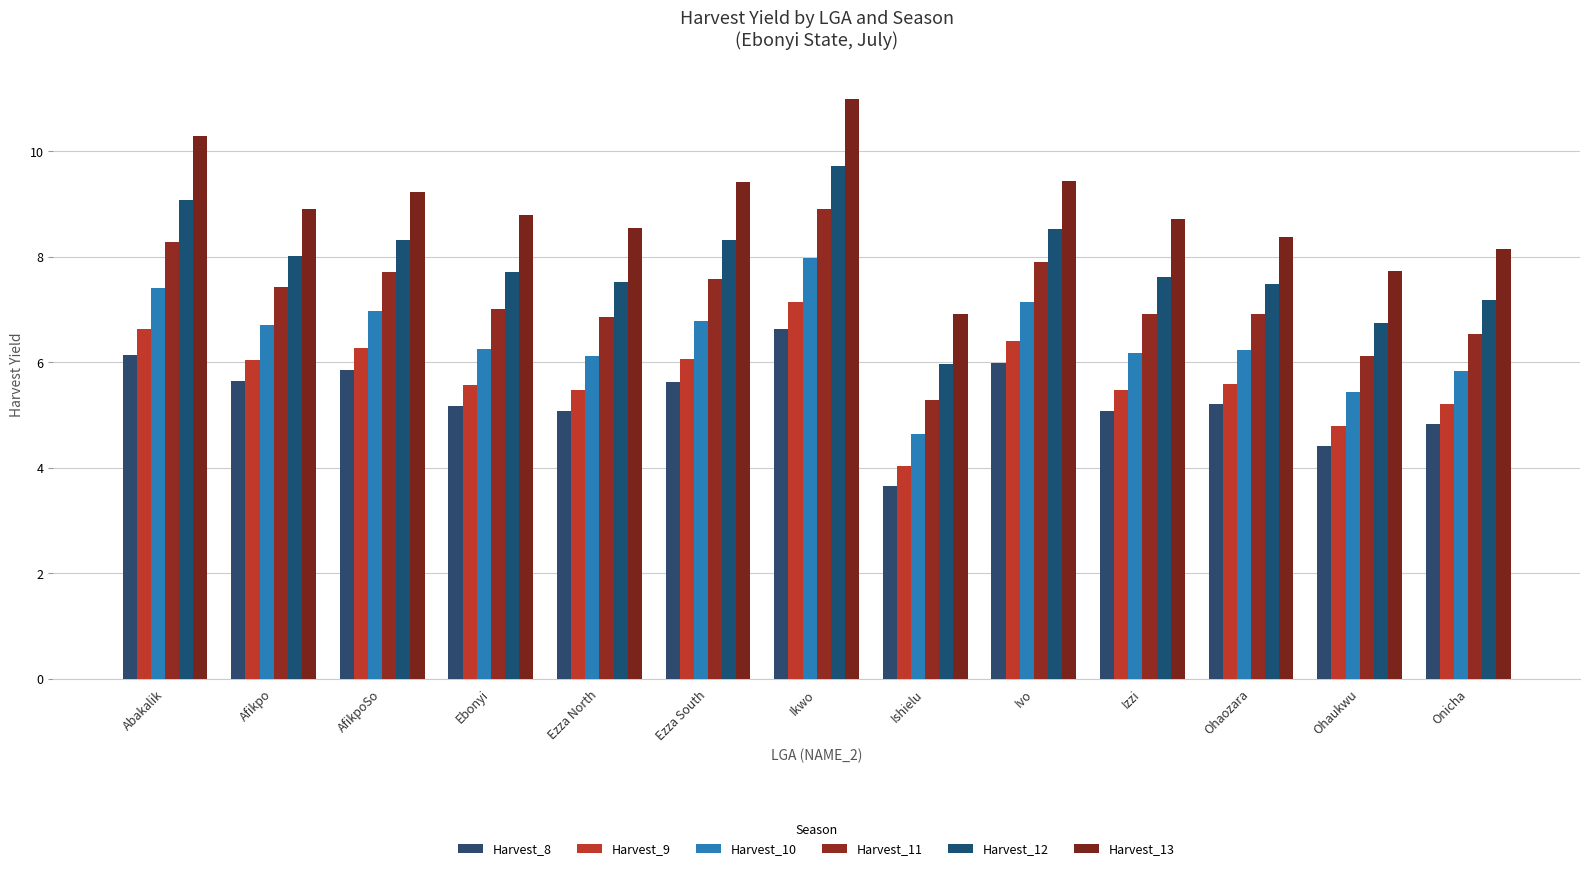

What is the average value of the Harvest_10 series?

6.4